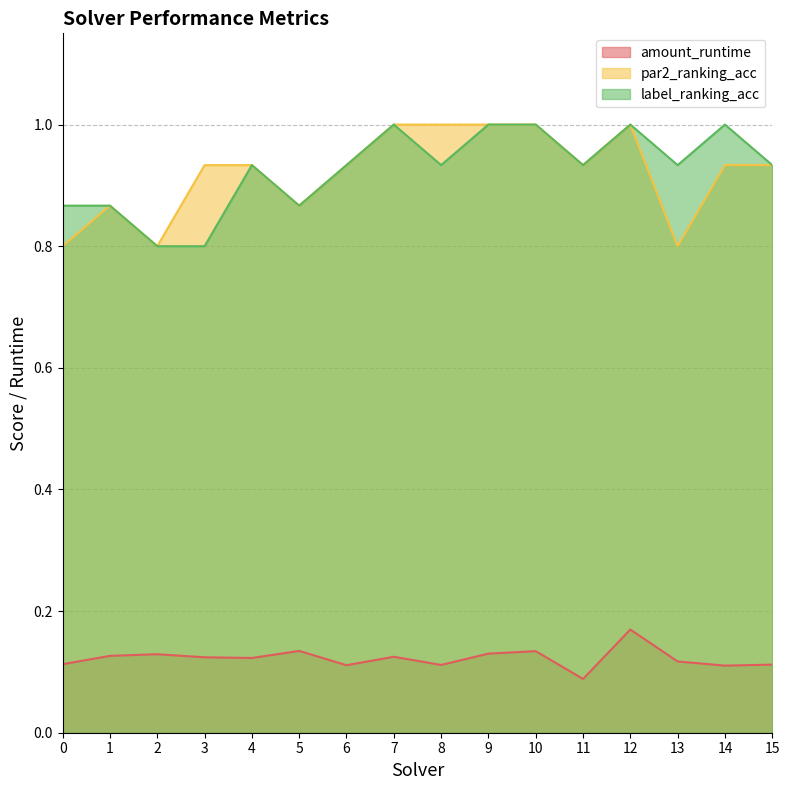

True or false: par2_ranking_acc and label_ranking_acc cross at least once.

False